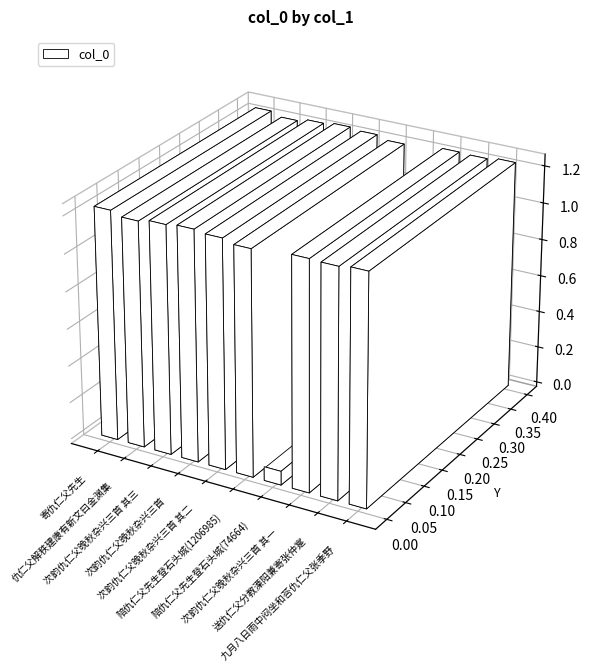

Where does the data first go above 1226882?

寄仇仁父先生